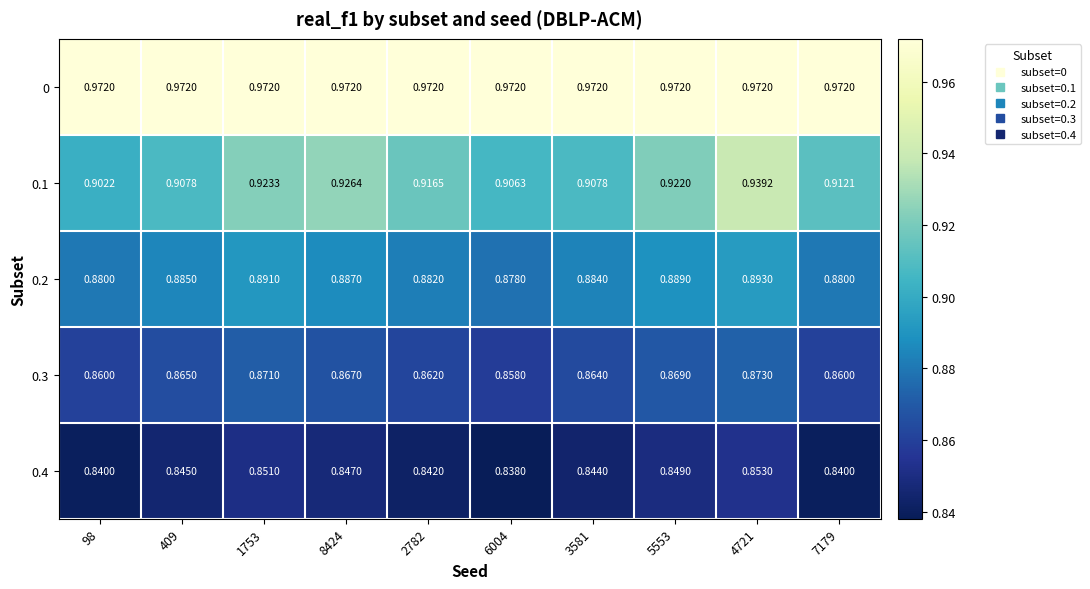

Which series has the largest total across all categories?

0